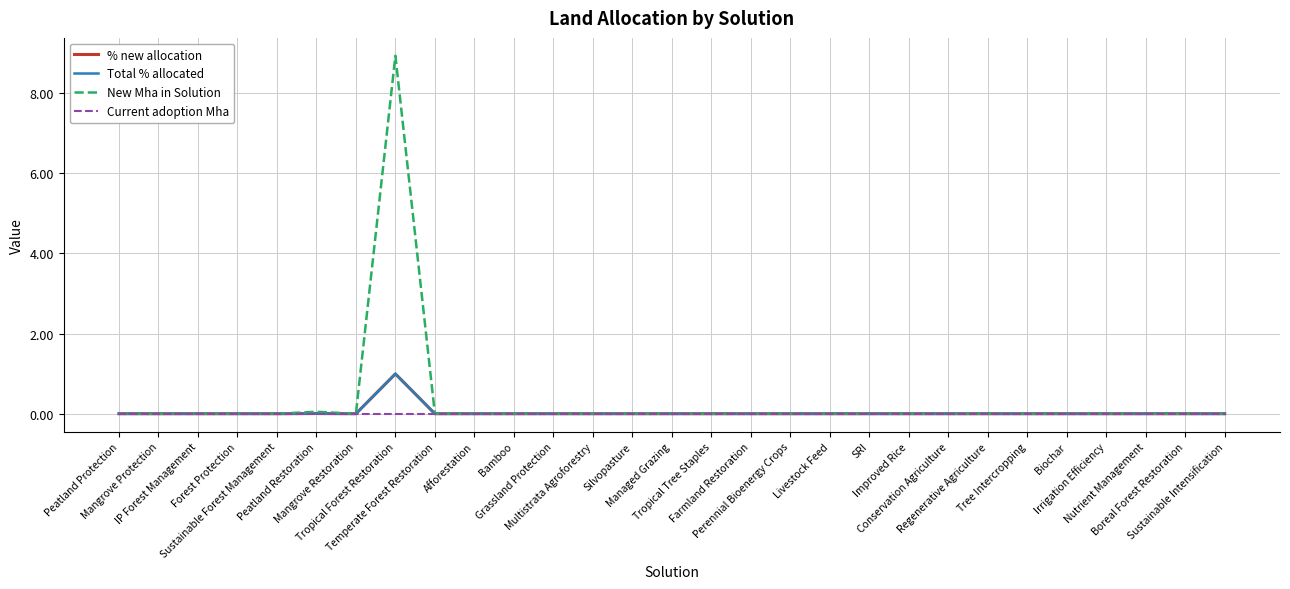

Reading left to right, list all the values displayed in this chart.

% new allocation: Peatland Protection=0.0	Mangrove Protection=0.0	IP Forest Management=0.0	Forest Protection=0.0	Sustainable Forest Management=0.0	Peatland Restoration=0.0	Mangrove Restoration=0.0	Tropical Forest Restoration=1.0	Temperate Forest Restoration=0.0	Afforestation=0.0	Bamboo=0.0	Grassland Protection=0.0	Multistrata Agroforestry=0.0	Silvopasture=0.0	Managed Grazing=0.0	Tropical Tree Staples=0.0	Farmland Restoration=0.0	Perennial Bioenergy Crops=0.0	Livestock Feed=0.0	SRI=0.0	Improved Rice=0.0	Conservation Agriculture=0.0	Regenerative Agriculture=0.0	Tree Intercropping=0.0	Biochar=0.0	Irrigation Efficiency=0.0	Nutrient Management=0.0	Boreal Forest Restoration=0.0	Sustainable Intensification=0.0
Total % allocated: Peatland Protection=0.0	Mangrove Protection=0.0	IP Forest Management=0.0	Forest Protection=0.0	Sustainable Forest Management=0.0	Peatland Restoration=0.0	Mangrove Restoration=0.0	Tropical Forest Restoration=1.0	Temperate Forest Restoration=0.0	Afforestation=0.0	Bamboo=0.0	Grassland Protection=0.0	Multistrata Agroforestry=0.0	Silvopasture=0.0	Managed Grazing=0.0	Tropical Tree Staples=0.0	Farmland Restoration=0.0	Perennial Bioenergy Crops=0.0	Livestock Feed=0.0	SRI=0.0	Improved Rice=0.0	Conservation Agriculture=0.0	Regenerative Agriculture=0.0	Tree Intercropping=0.0	Biochar=0.0	Irrigation Efficiency=0.0	Nutrient Management=0.0	Boreal Forest Restoration=0.0	Sustainable Intensification=0.0
New Mha in Solution: Peatland Protection=0.0	Mangrove Protection=0.0	IP Forest Management=0.0	Forest Protection=0.0	Sustainable Forest Management=0.0	Peatland Restoration=0.0	Mangrove Restoration=0.0	Tropical Forest Restoration=8.9	Temperate Forest Restoration=0.0	Afforestation=0.0	Bamboo=0.0	Grassland Protection=0.0	Multistrata Agroforestry=0.0	Silvopasture=0.0	Managed Grazing=0.0	Tropical Tree Staples=0.0	Farmland Restoration=0.0	Perennial Bioenergy Crops=0.0	Livestock Feed=0.0	SRI=0.0	Improved Rice=0.0	Conservation Agriculture=0.0	Regenerative Agriculture=0.0	Tree Intercropping=0.0	Biochar=0.0	Irrigation Efficiency=0.0	Nutrient Management=0.0	Boreal Forest Restoration=0.0	Sustainable Intensification=0.0
Current adoption Mha: Peatland Protection=0.0	Mangrove Protection=0.0	IP Forest Management=0.0	Forest Protection=0.0	Sustainable Forest Management=0.0	Peatland Restoration=0.0	Mangrove Restoration=0.0	Tropical Forest Restoration=0.0	Temperate Forest Restoration=0.0	Afforestation=0.0	Bamboo=0.0	Grassland Protection=0.0	Multistrata Agroforestry=0.0	Silvopasture=0.0	Managed Grazing=0.0	Tropical Tree Staples=0.0	Farmland Restoration=0.0	Perennial Bioenergy Crops=0.0	Livestock Feed=0.0	SRI=0.0	Improved Rice=0.0	Conservation Agriculture=0.0	Regenerative Agriculture=0.0	Tree Intercropping=0.0	Biochar=0.0	Irrigation Efficiency=0.0	Nutrient Management=0.0	Boreal Forest Restoration=0.0	Sustainable Intensification=0.0